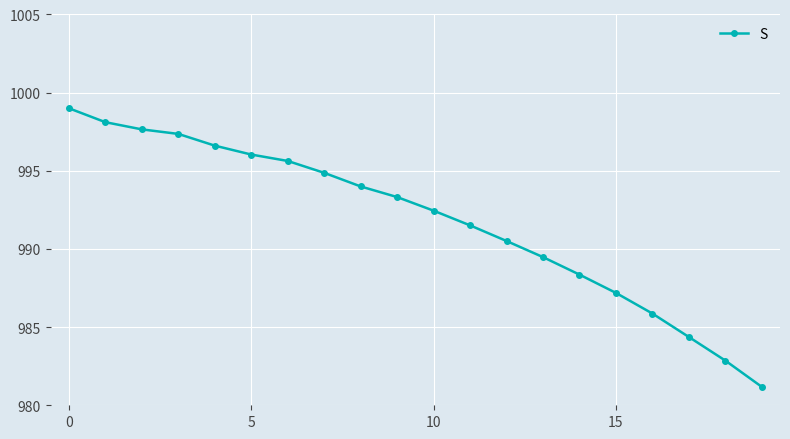

What is the difference between the maximum and minimum values?

17.8